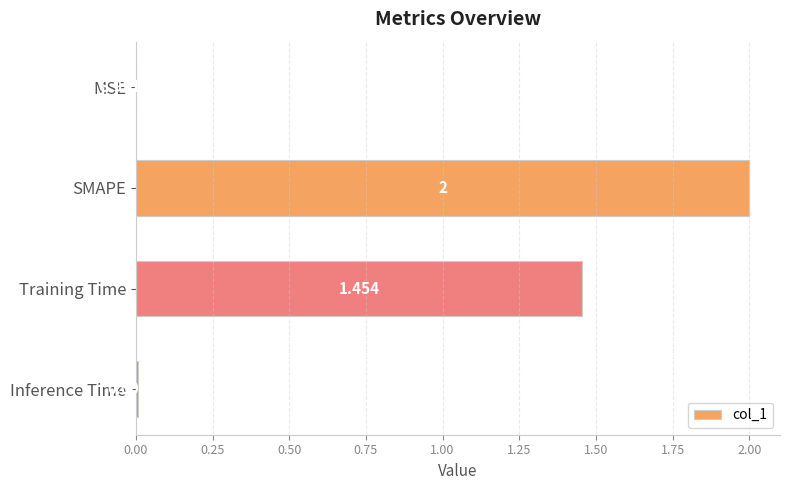

Which label corresponds to the largest value in the chart?

SMAPE